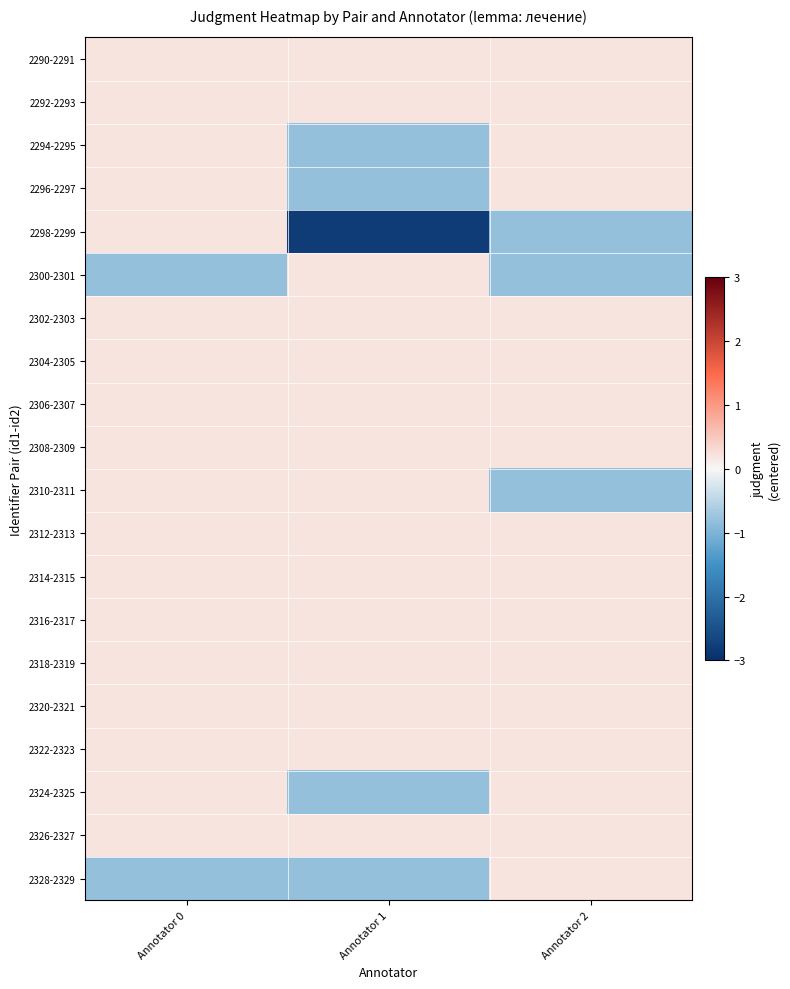

What is the difference between the highest and lowest values at Annotator 0?

1.0